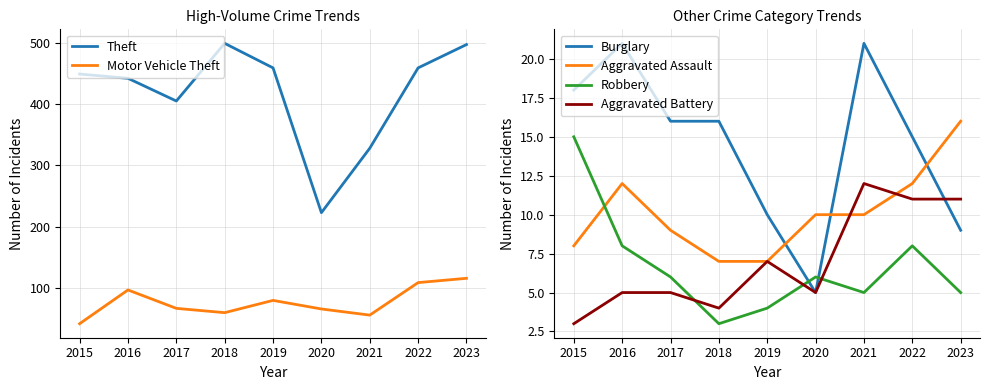

True or false: Motor Vehicle Theft has more than 2 points higher than both neighbors.

False